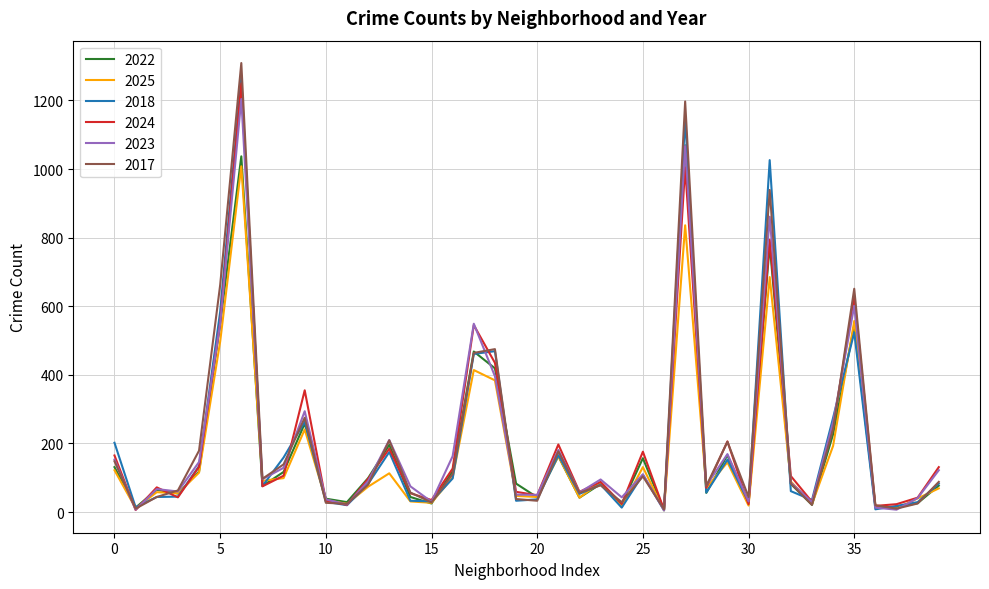

List the series in order of their peak value, highest first.

2017, 2018, 2024, 2023, 2022, 2025